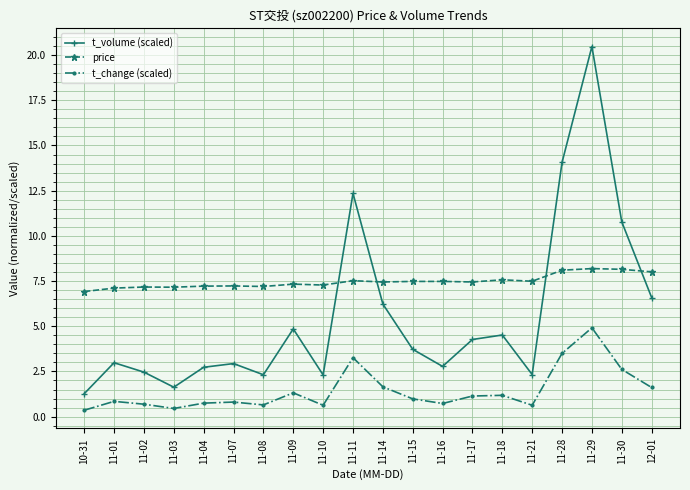

How many data points does each series have?

20